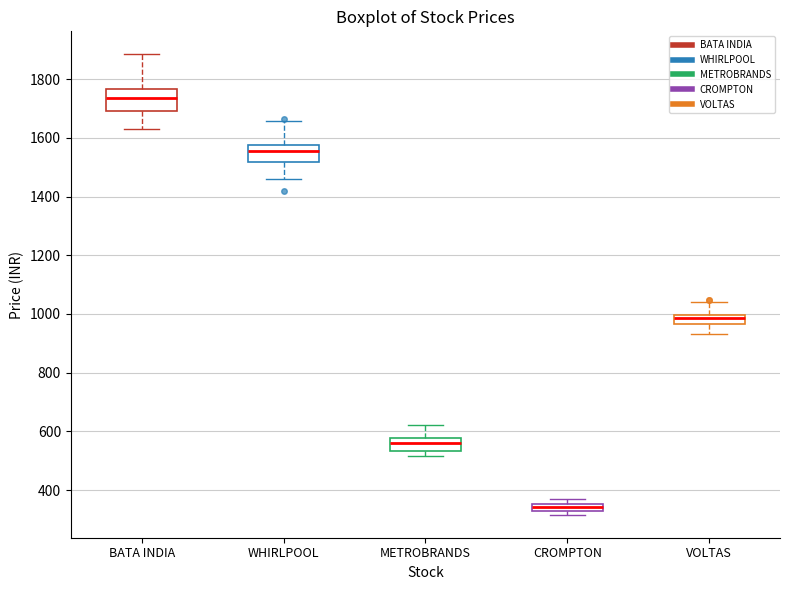

Which box's median line is the lowest?

CROMPTON